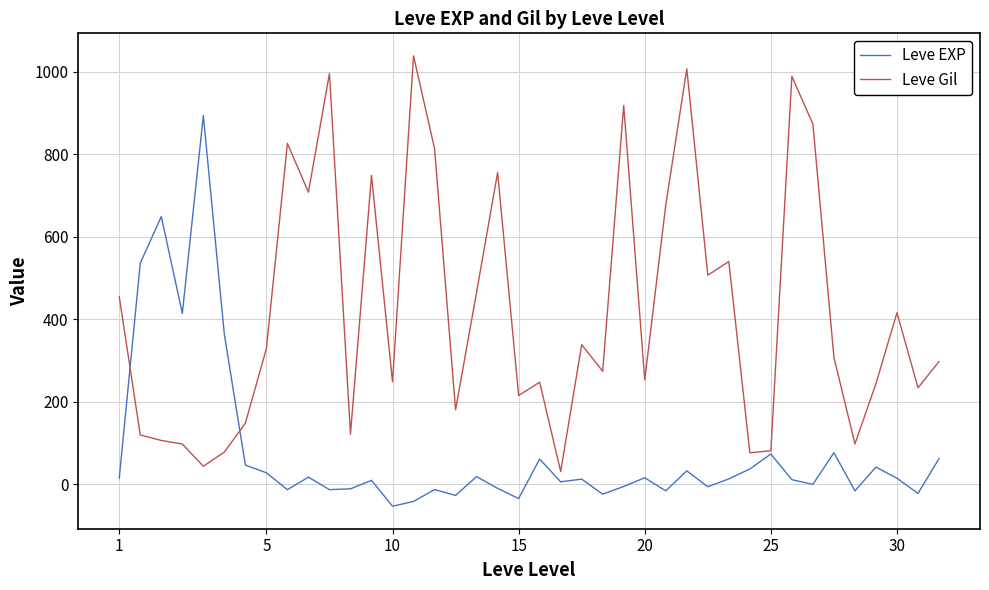

Which series has the largest total across all categories?

Leve Gil